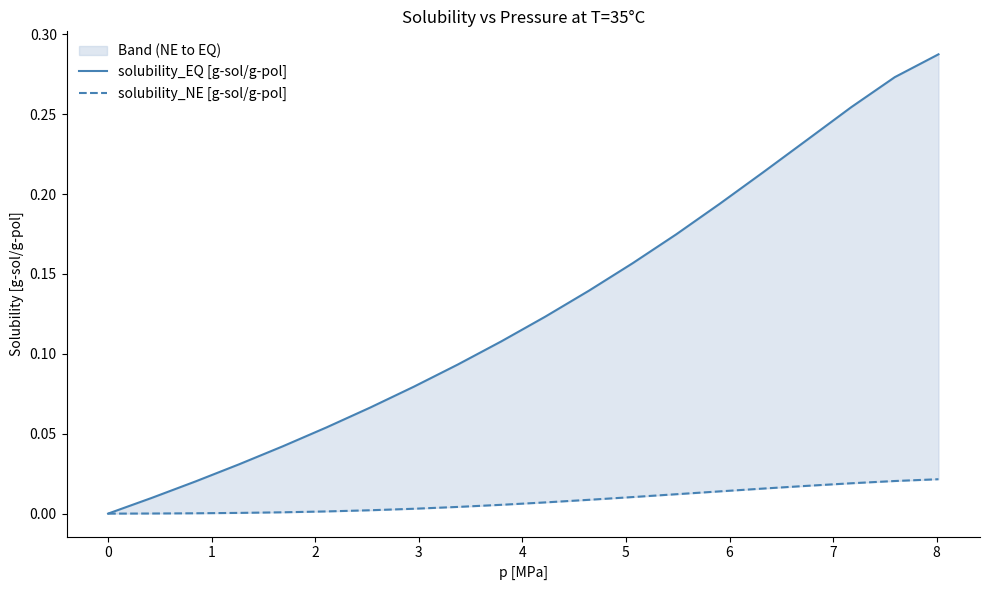

True or false: solubility_NE [g-sol/g-pol] and solubility_EQ [g-sol/g-pol] cross at least once.

False